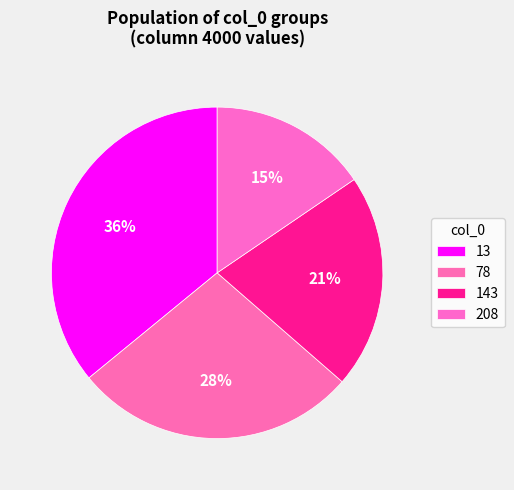

To the nearest percent, what is the average slice percentage?

25%